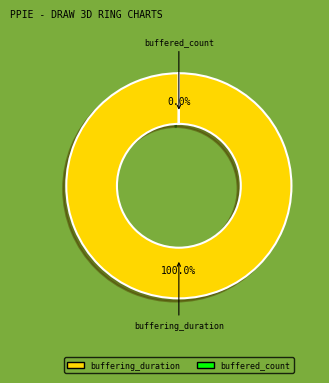

How many slices are in this pie chart?

2